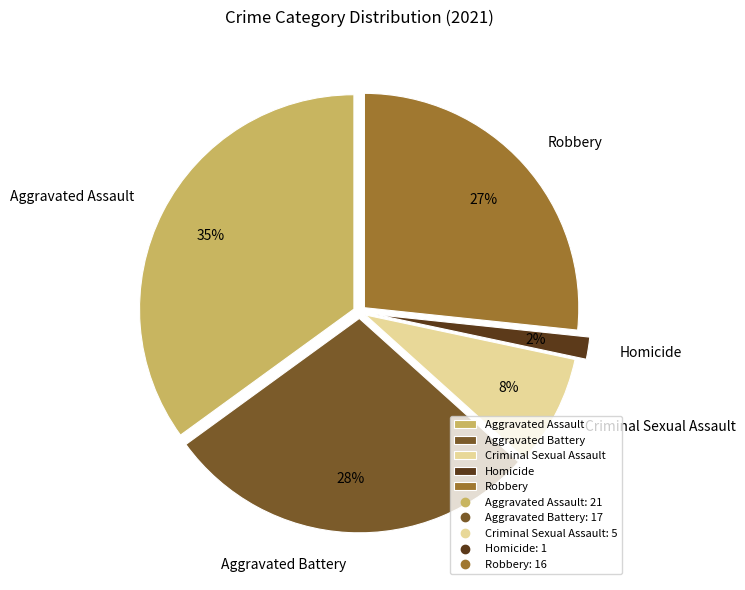

What is the ratio of the value at Robbery to the value at Aggravated Assault?

0.8